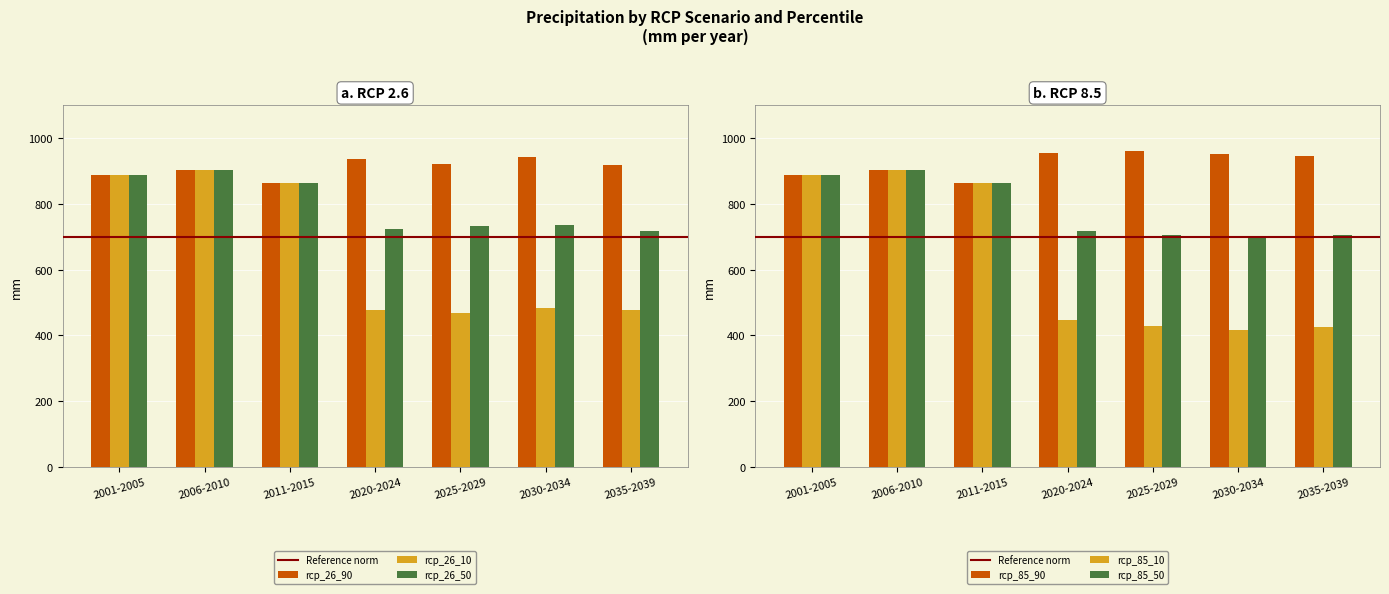

What is the minimum value for rcp_85_90?

862.9